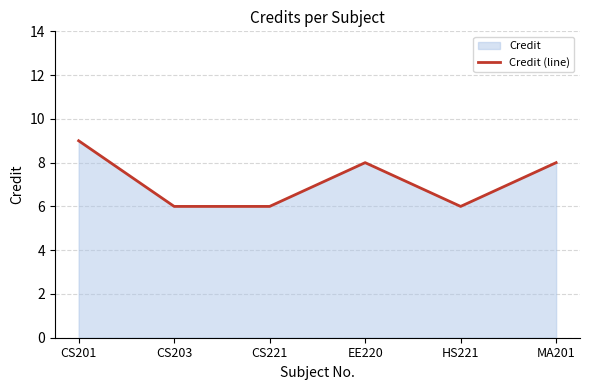

Reading left to right, what are all the values shown in this chart?

9	6	6	8	6	8